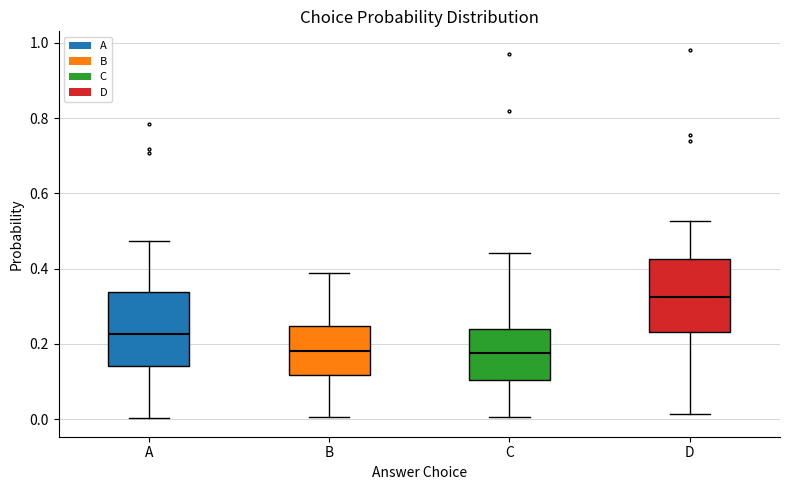

Where does the median line of the box for B sit on the y-axis? The values are not printed on the chart, so give them approximately, as read against the axis.

0.18